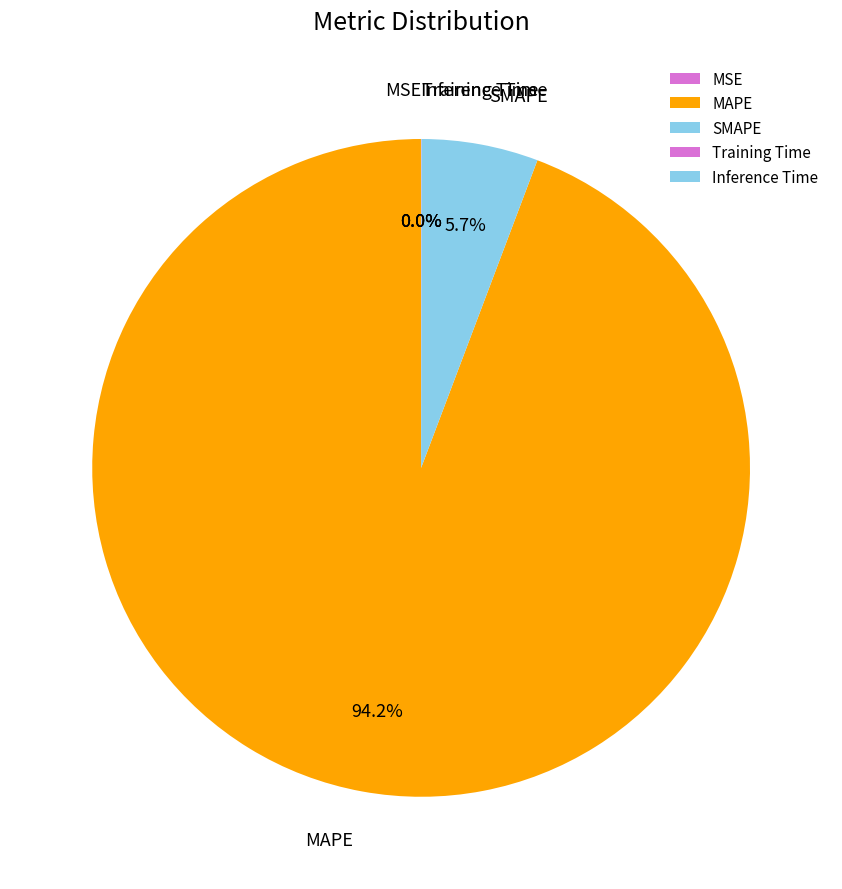

To the nearest percent, what is the average slice percentage?

20%